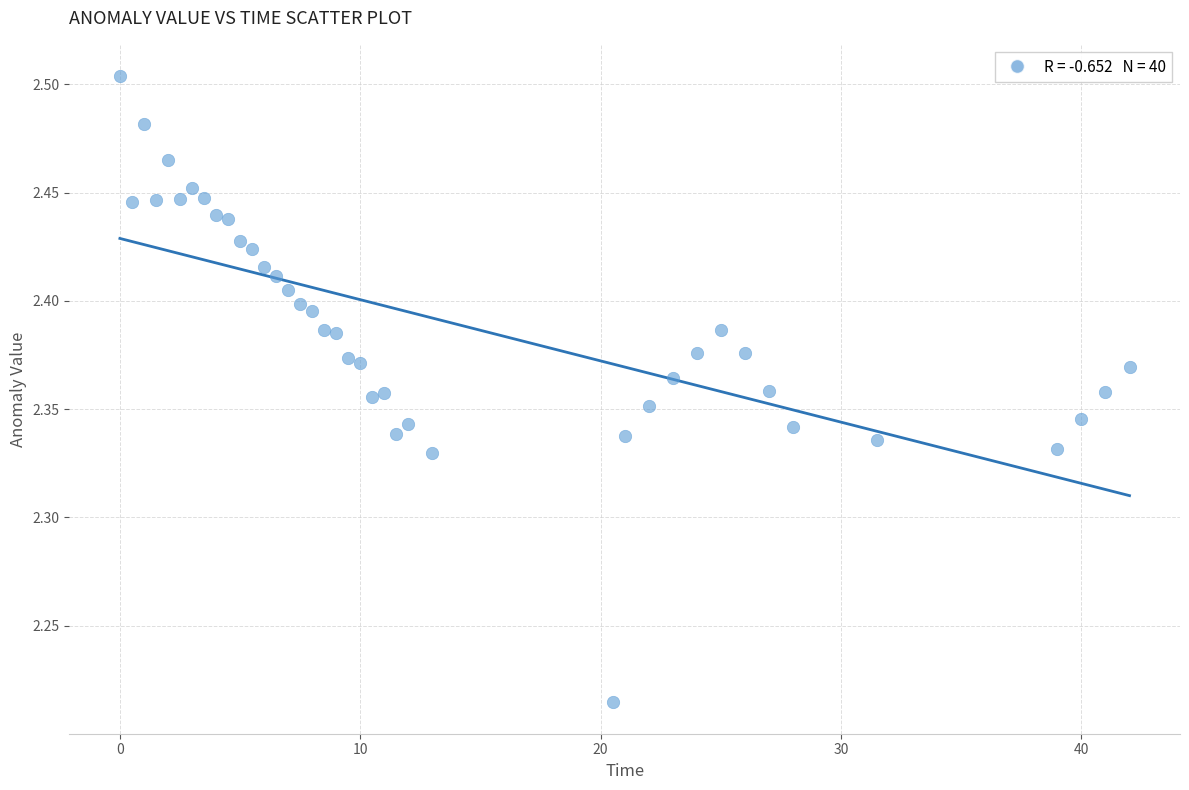

What is the range of X values (max minus min)?

42.0